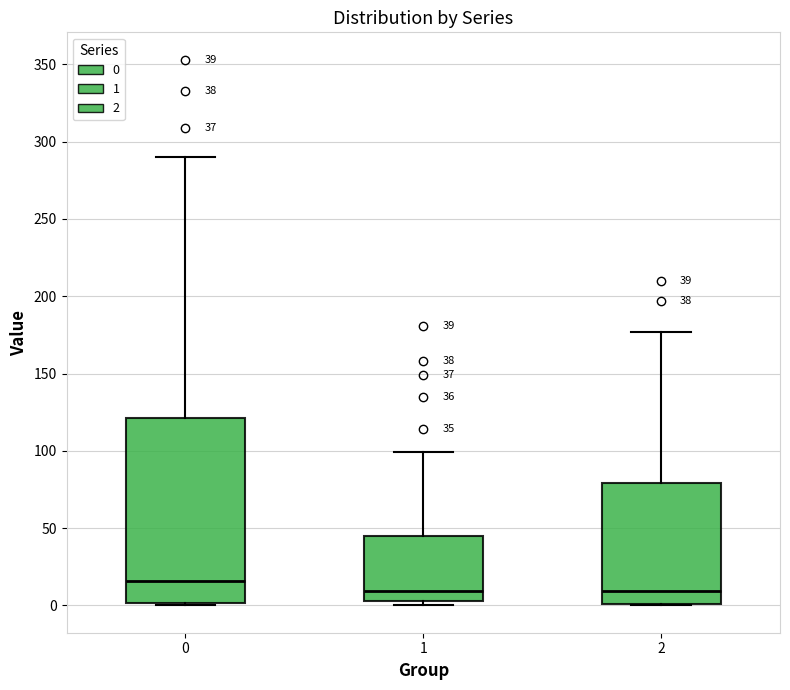

Which box is the tallest, from its lower edge to its upper edge?

0